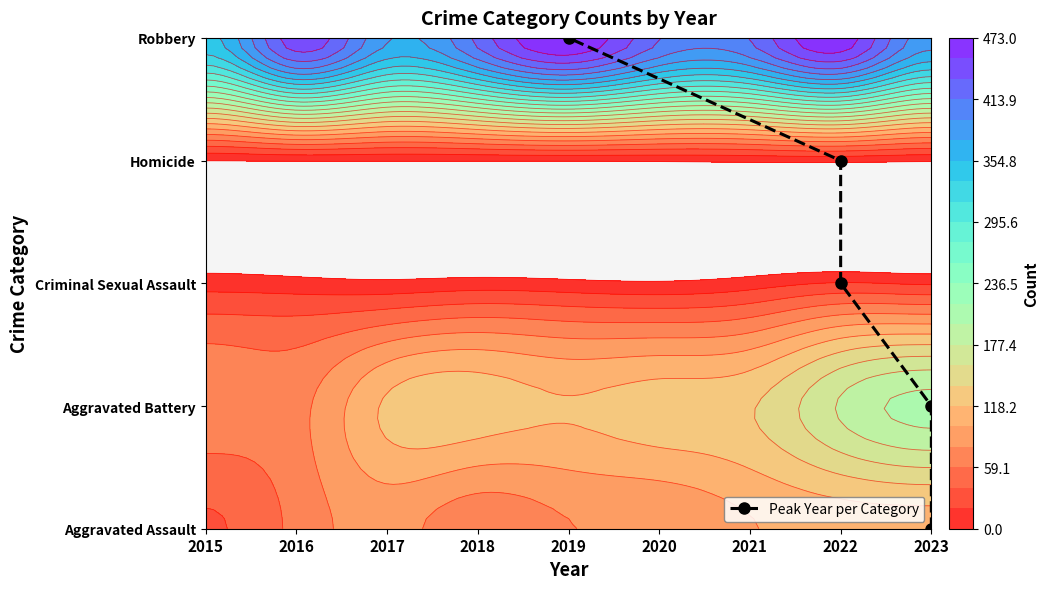

How many values are between 1 and 3?

3